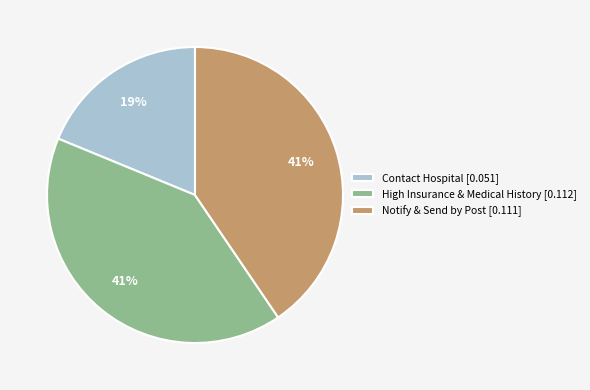

Count the number of slices in the pie.

3